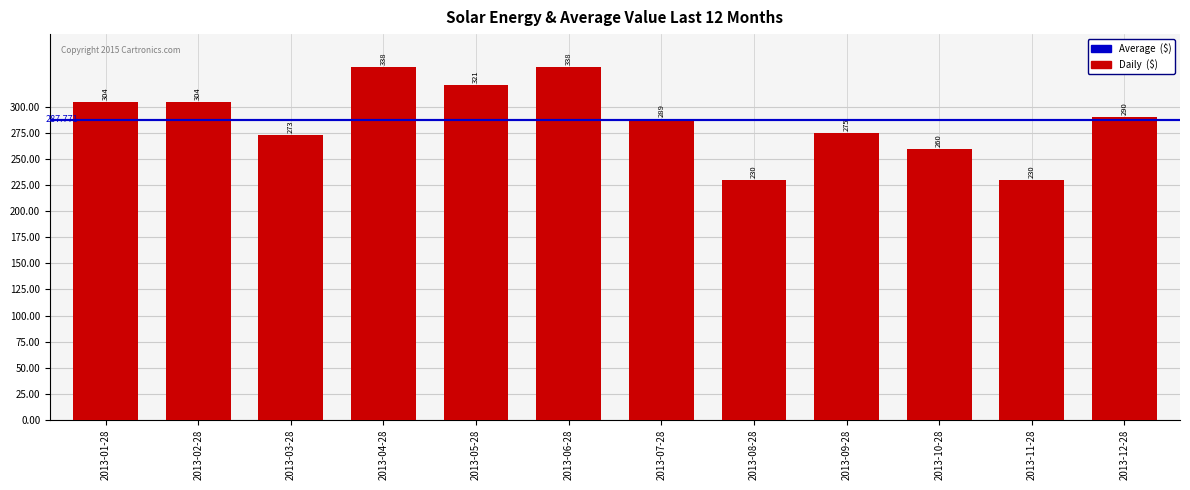

Where is the data nearest to the value 284?

2013-07-28